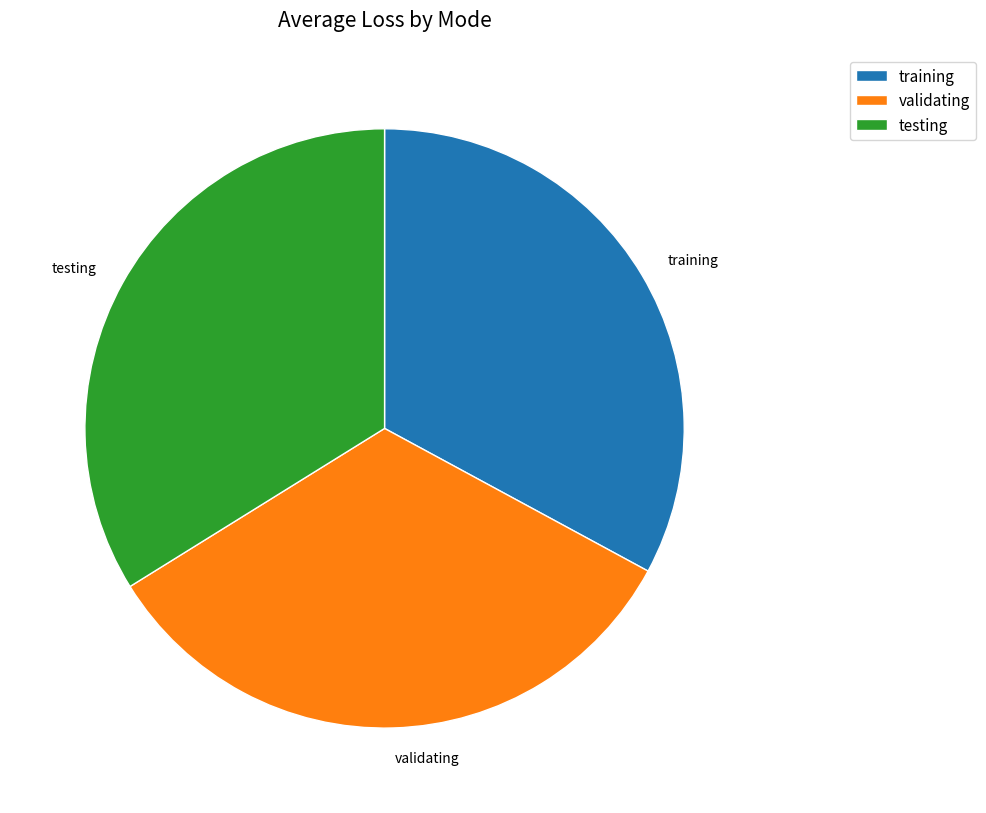

How many slices are in this pie chart?

3